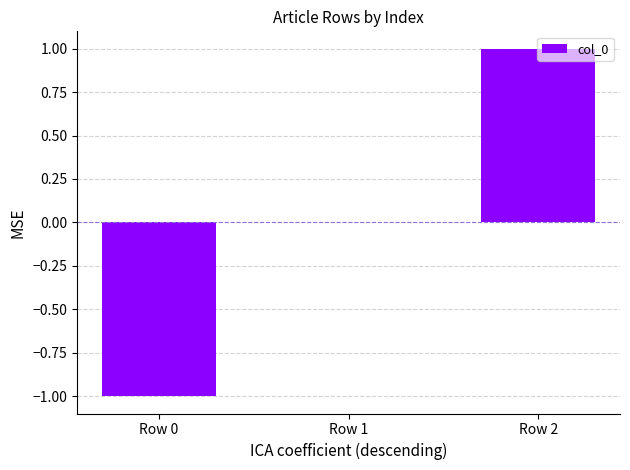

Reading left to right, extract all data points from this chart.

-1	0	1